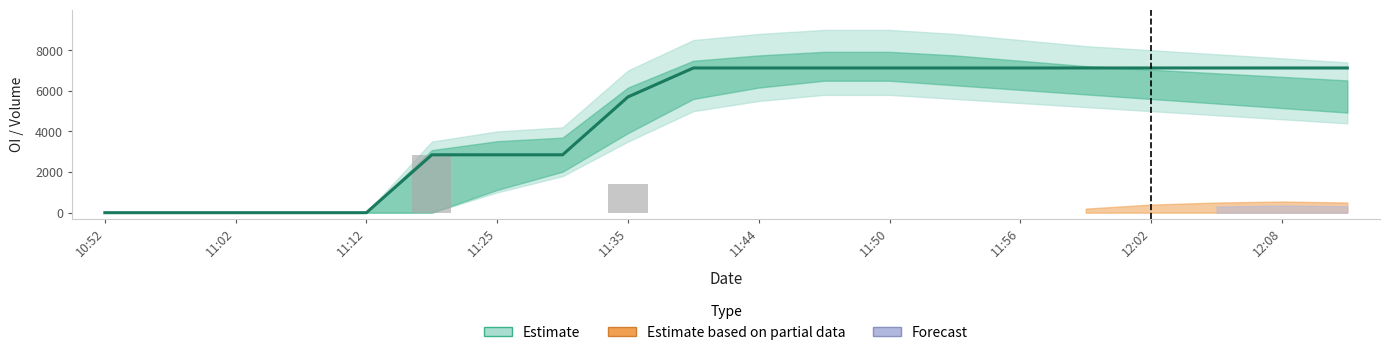

At which category is the sum across all series the highest?

11:47